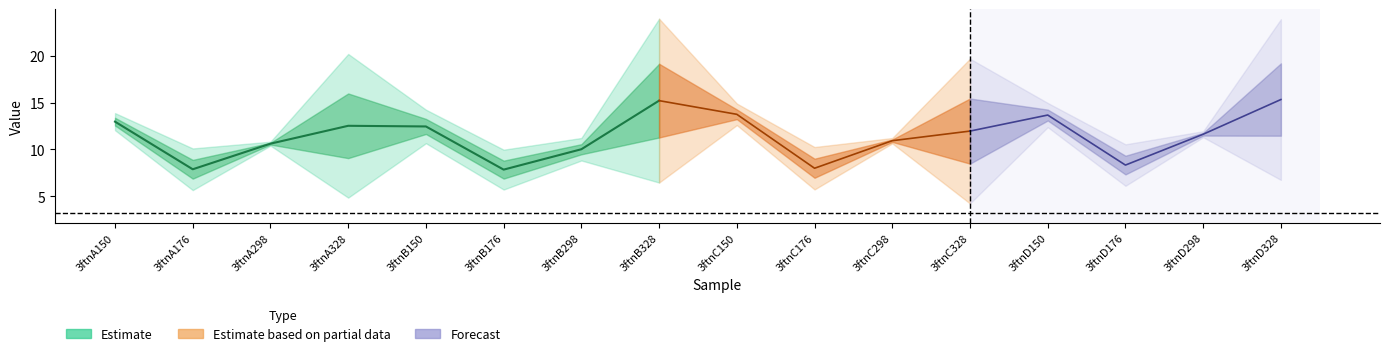

At which category is the sum across all series the highest?

3ftnD328